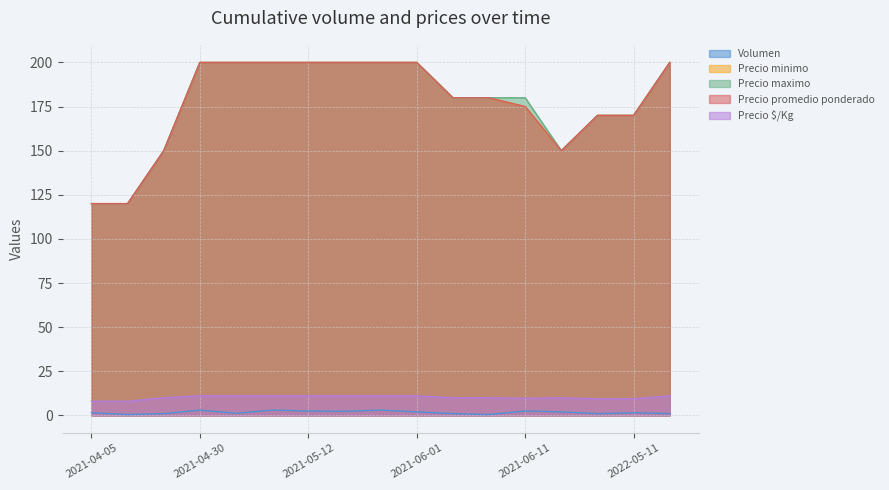

What is the spread (max minus min) of values at 2021-06-08?

179.5